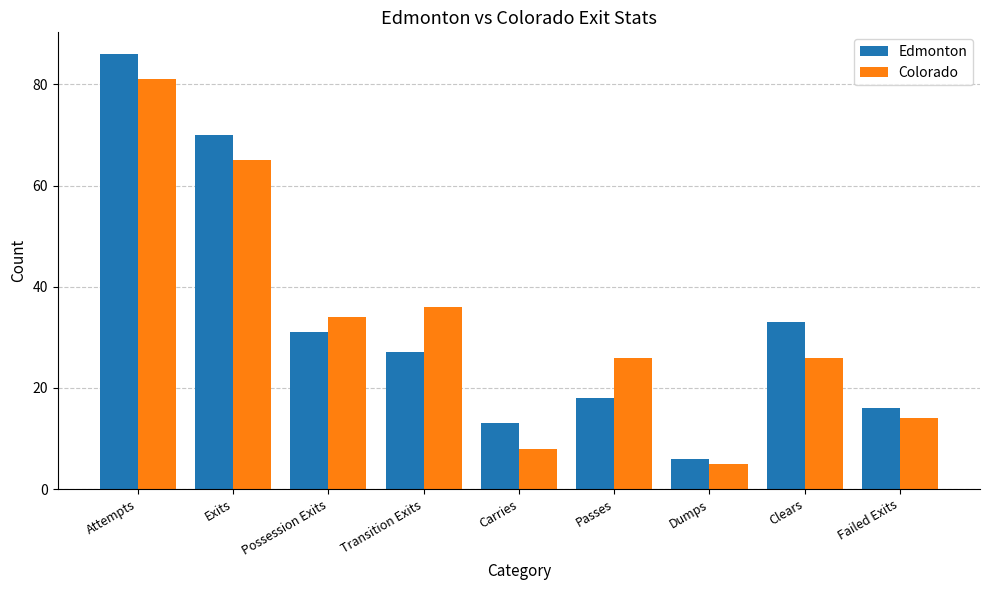

How many bars are there in each group?

2